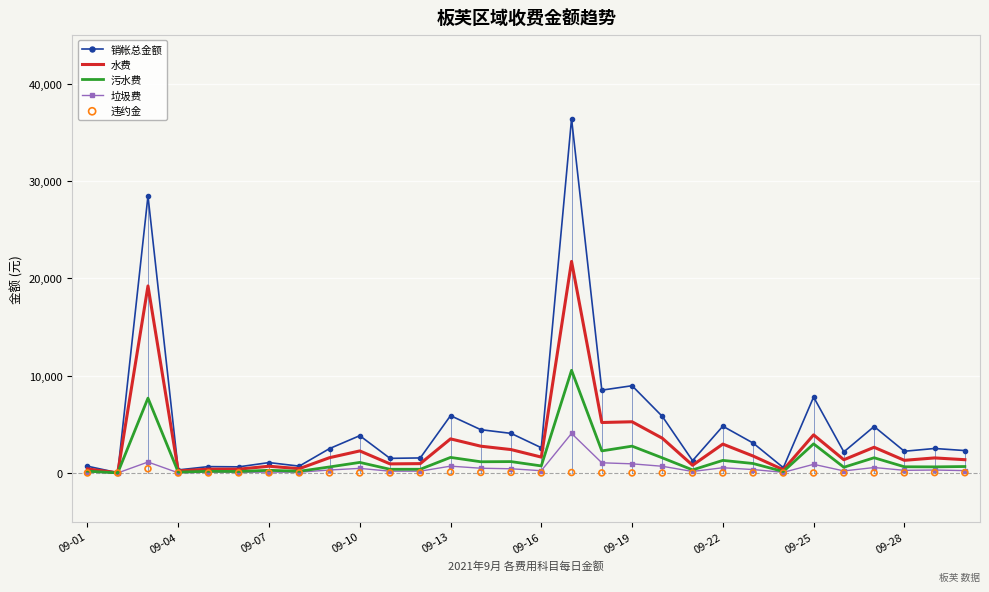

At which category is the sum across all series the highest?

16